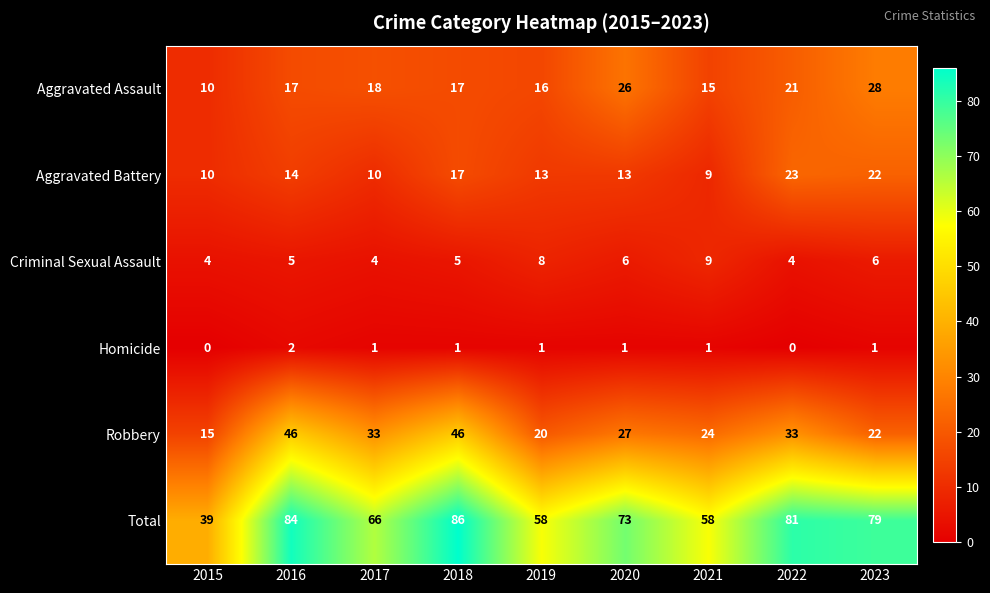

What is the difference between the maximum and minimum values in the Aggravated Assault series?

18